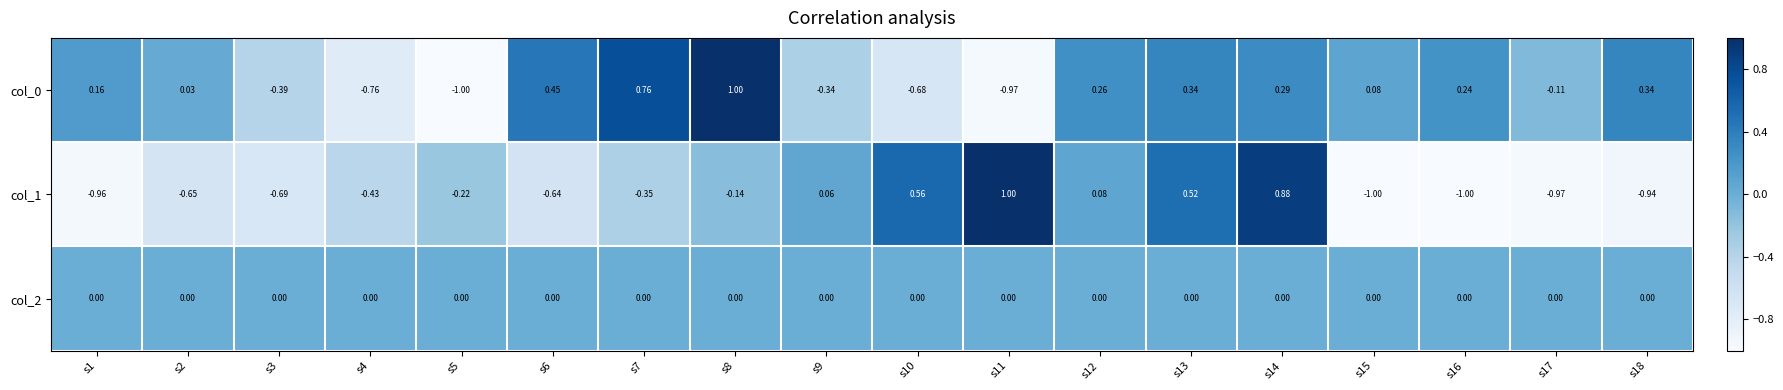

Which label corresponds to the smallest value in the chart?

s5